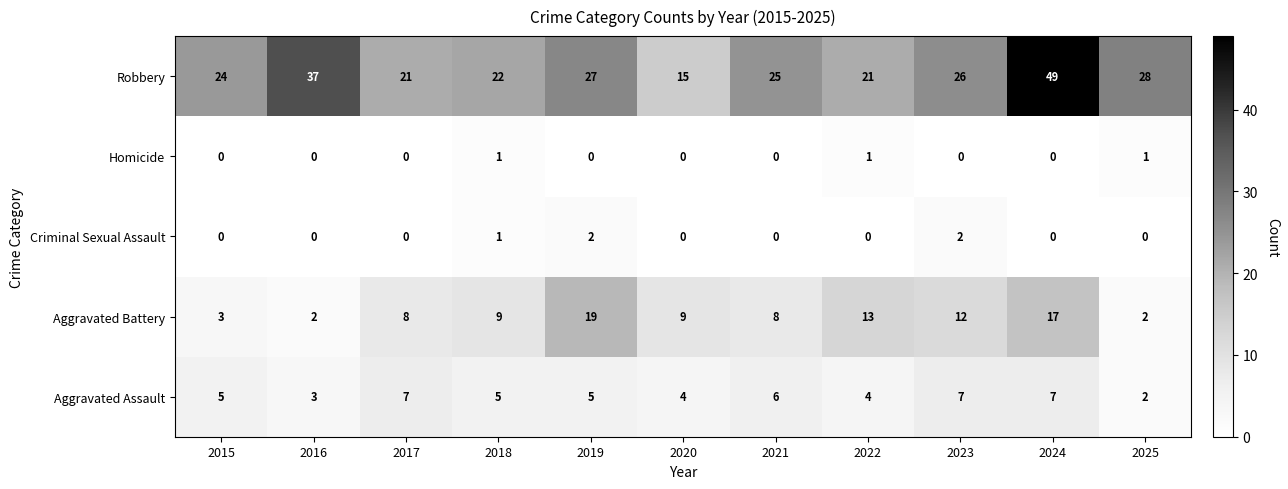

What is the difference between the Robbery values at 2025 and 2024?

21